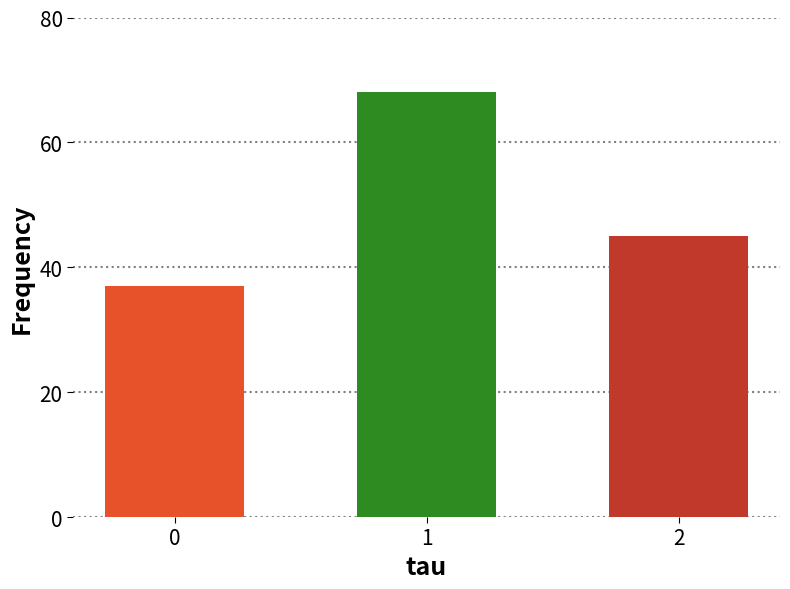

Reading left to right, transcribe all the data shown in this chart.

37	68	45